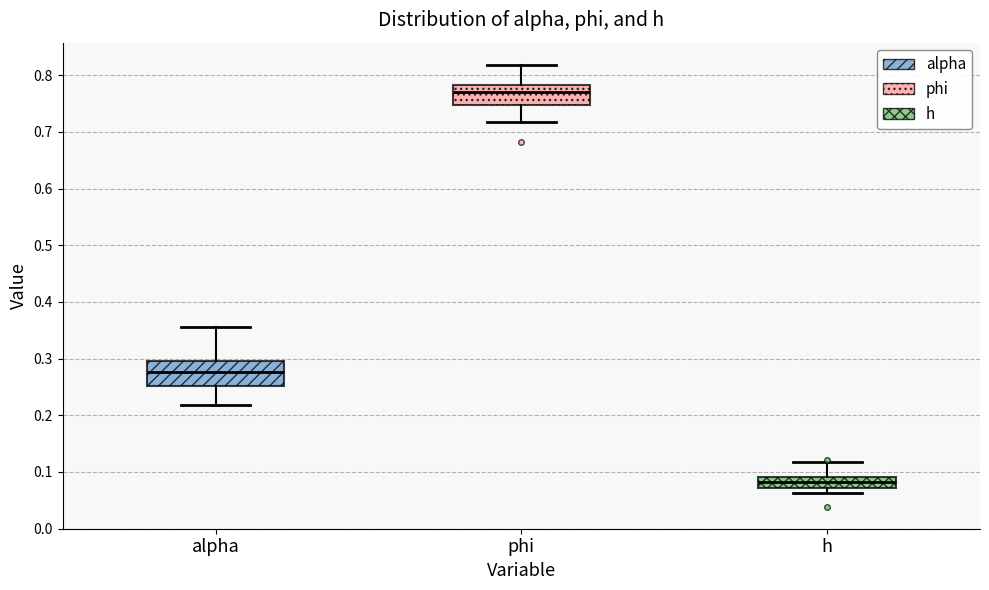

Which box has the lowest median line?

h